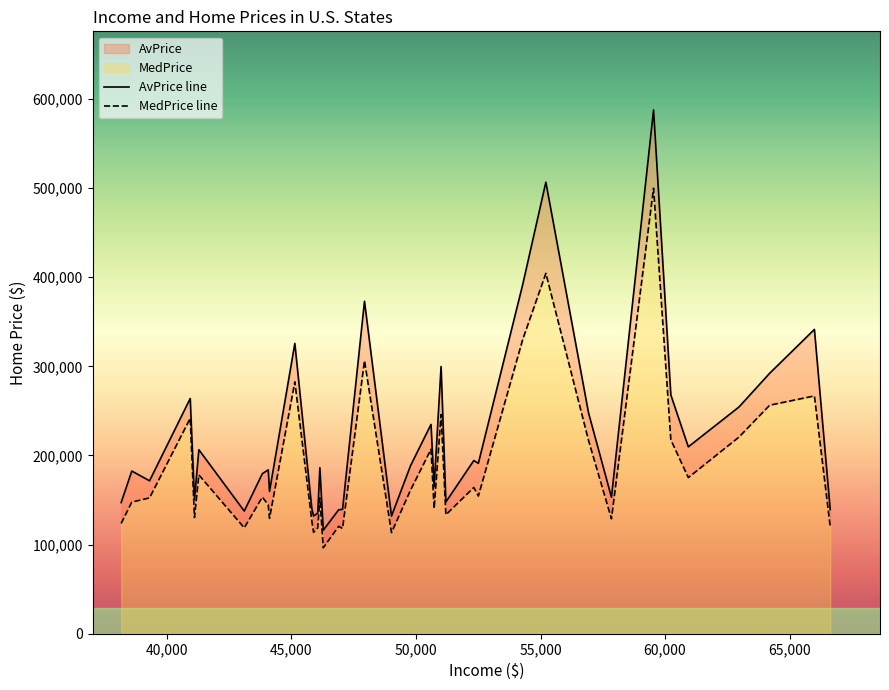

True or false: MedPrice line has more than 0 points higher than both neighbors.

True